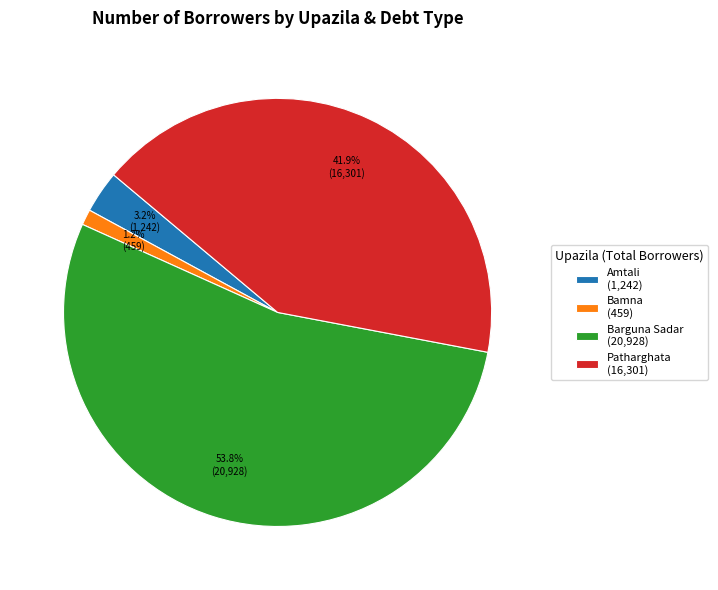

Which has a higher value, Amtali (1,242) or Barguna Sadar (20,928)?

Barguna Sadar (20,928)